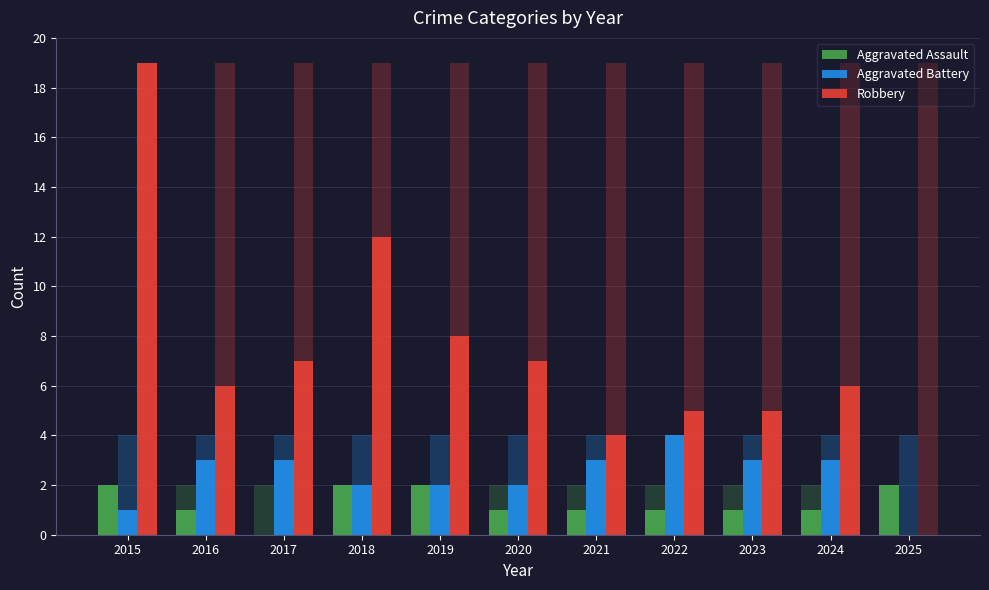

Is the value of Robbery at 2015 greater than the value of Aggravated Assault at 2017?

Yes